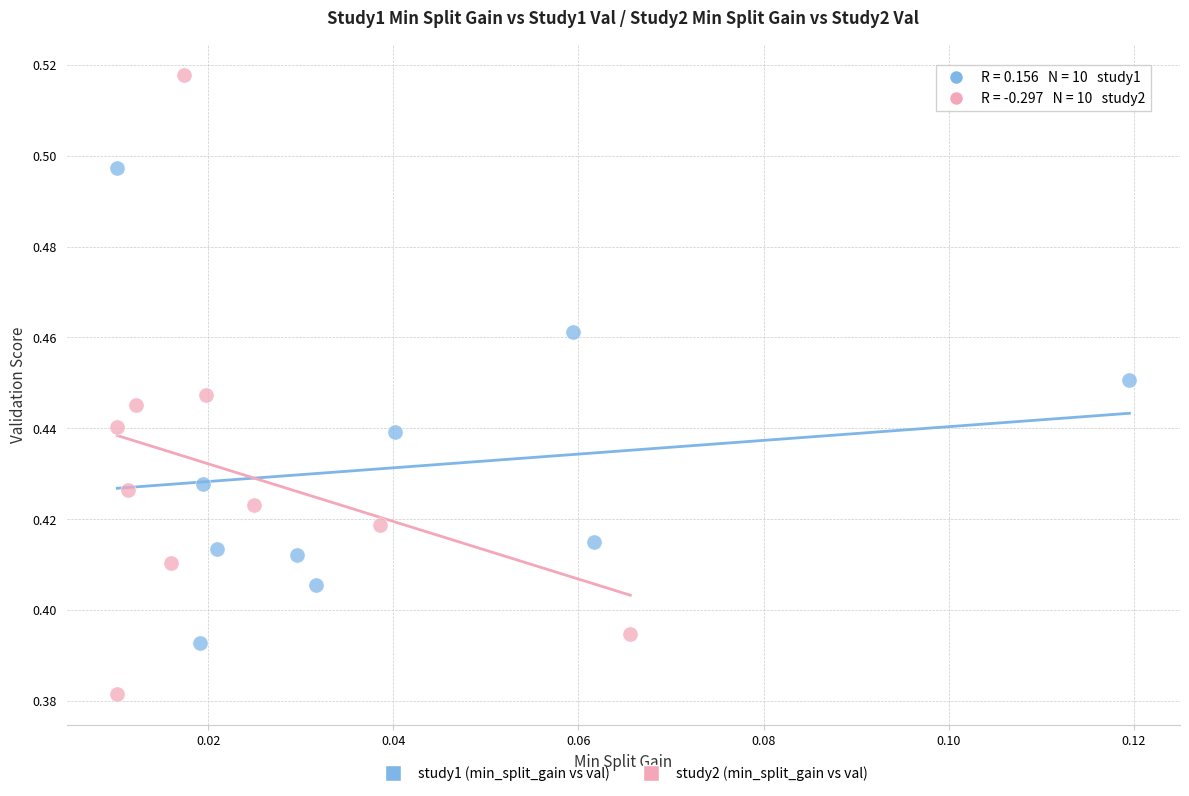

Which series contains the highest Y value?

study2 (min_split_gain vs val)